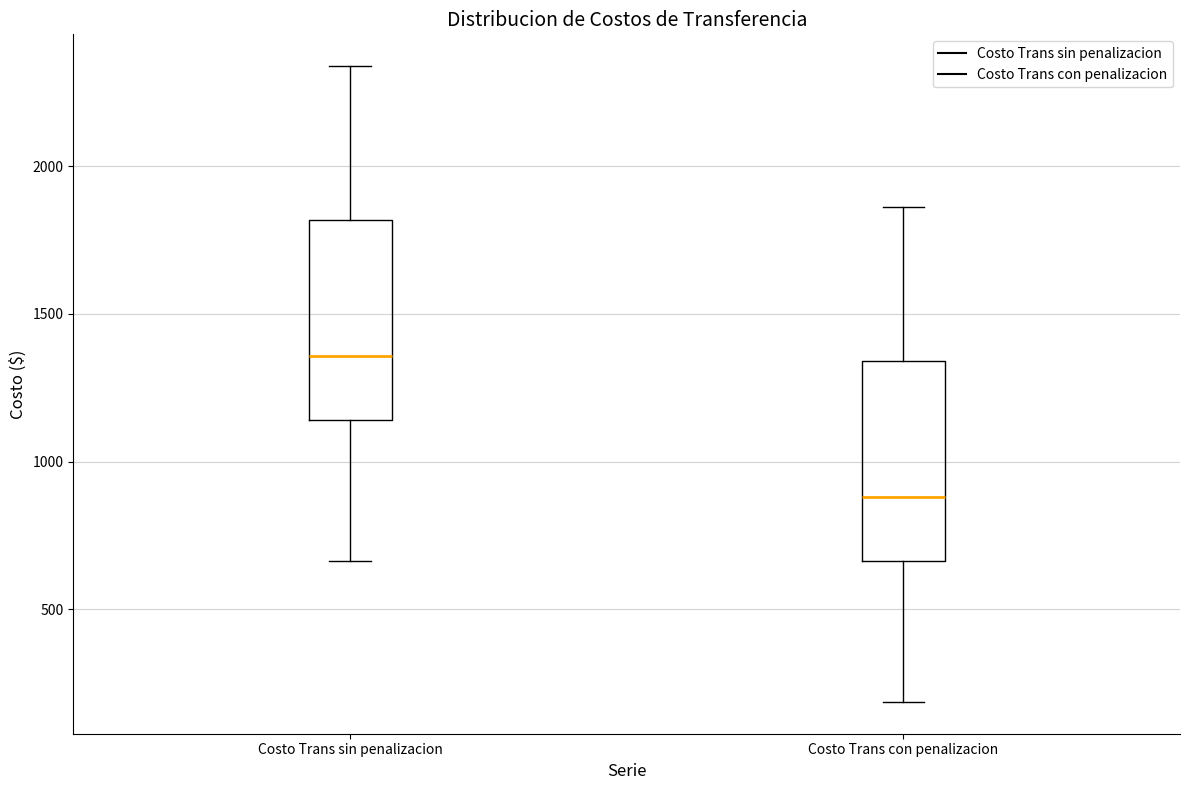

Where does the upper whisker of the box for Costo Trans con penalizacion end on the y-axis? The values are not printed on the chart, so give them approximately, as read against the axis.

1850